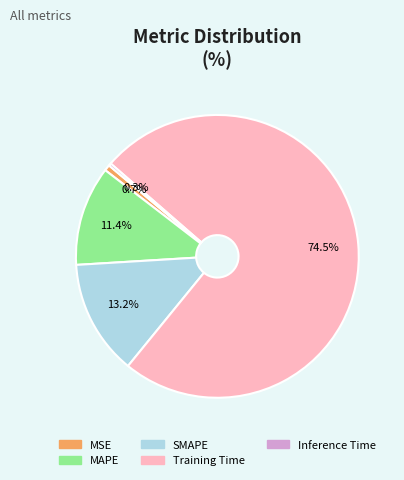

What is the largest slice in the pie chart?

Training Time